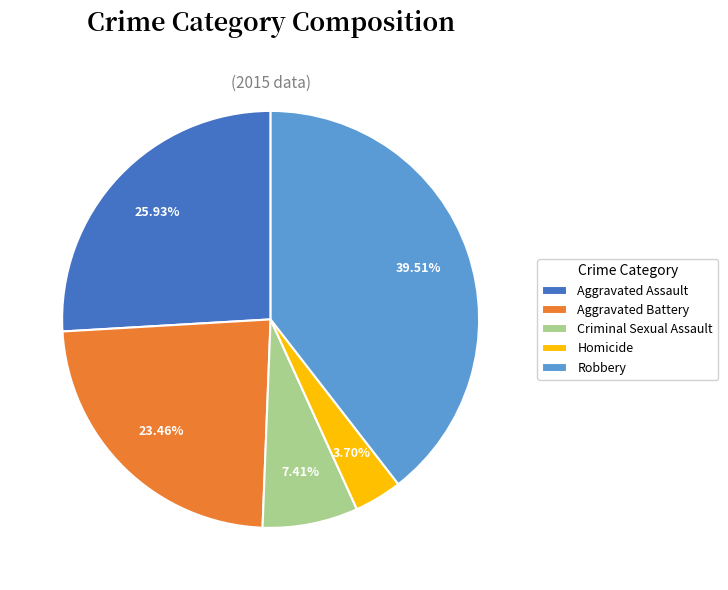

To the nearest percent, what percentage of the pie is Aggravated Battery?

23%